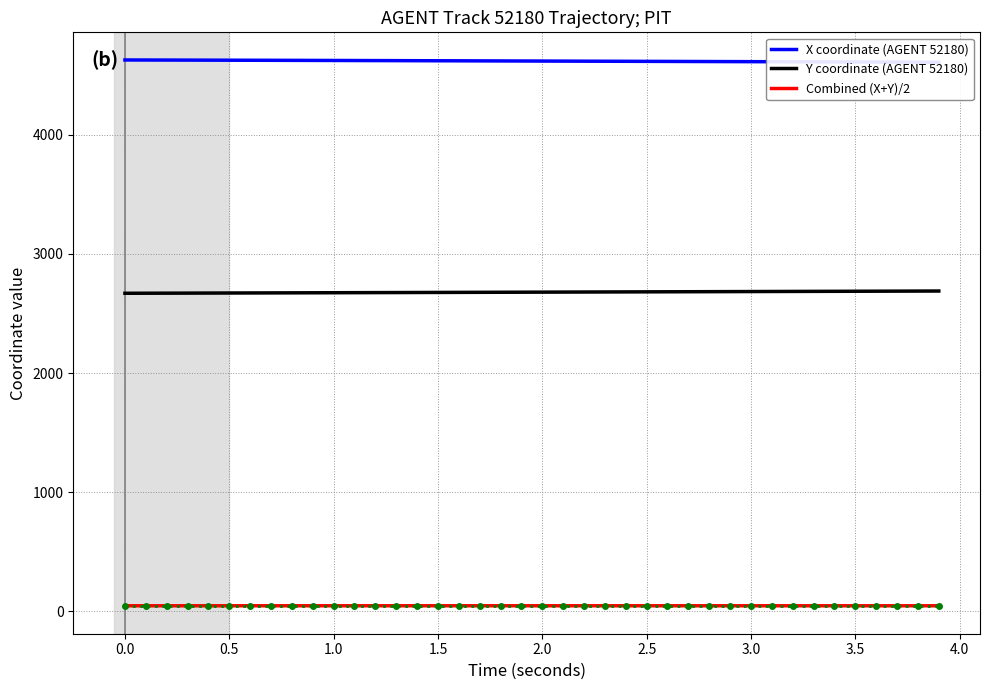

True or false: Y coordinate (AGENT 52180) and Combined (X+Y)/2 cross at least once.

False